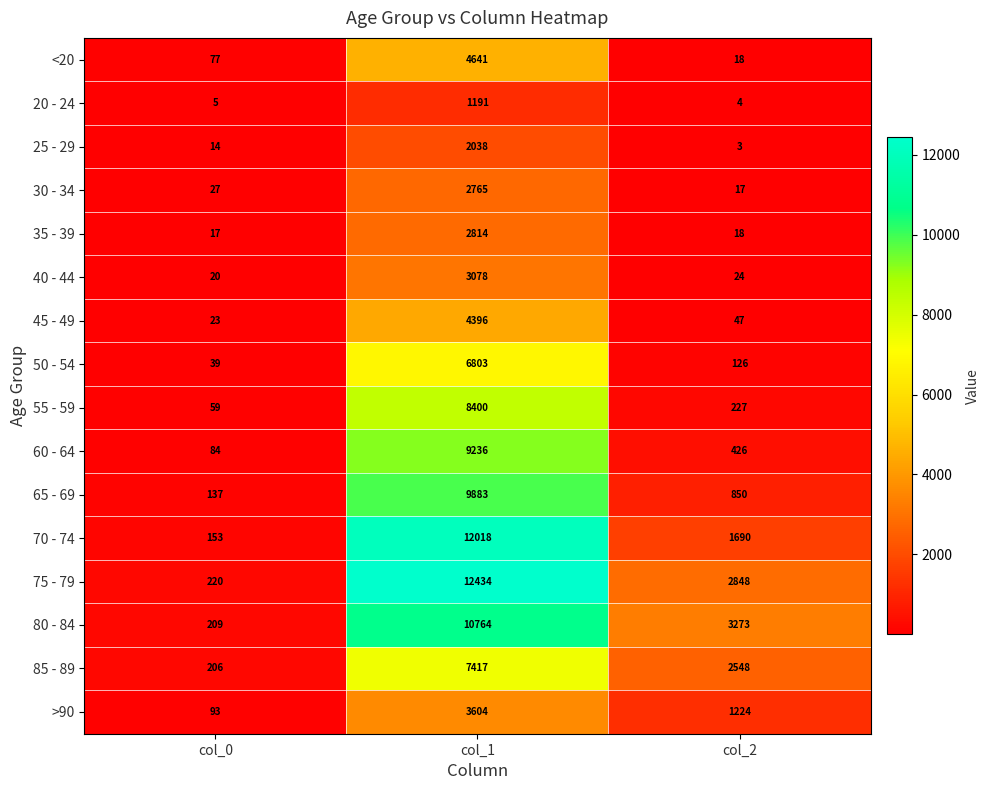

List the series in order of their peak value, highest first.

75 - 79, 70 - 74, 80 - 84, 65 - 69, 60 - 64, 55 - 59, 85 - 89, 50 - 54, <20, 45 - 49, >90, 40 - 44, 35 - 39, 30 - 34, 25 - 29, 20 - 24